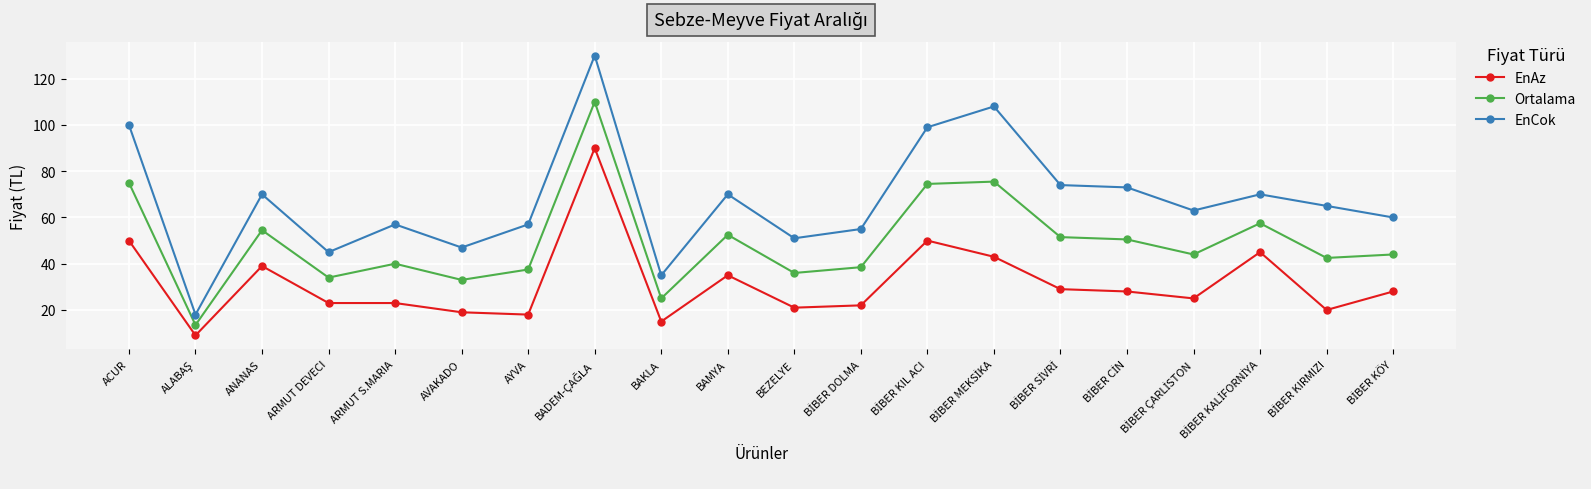

What is the difference between the second highest and minimum values in the EnAz series?

41.0